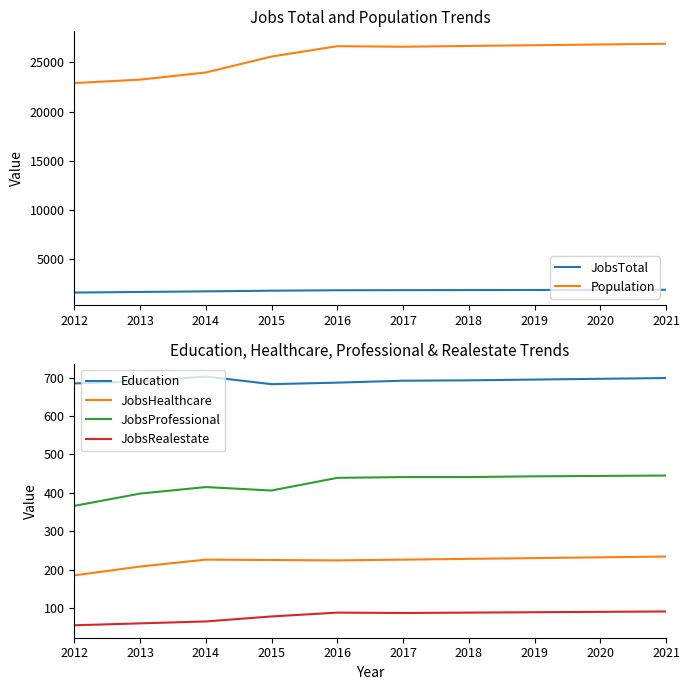

What is the highest value of the JobsProfessional series?

445